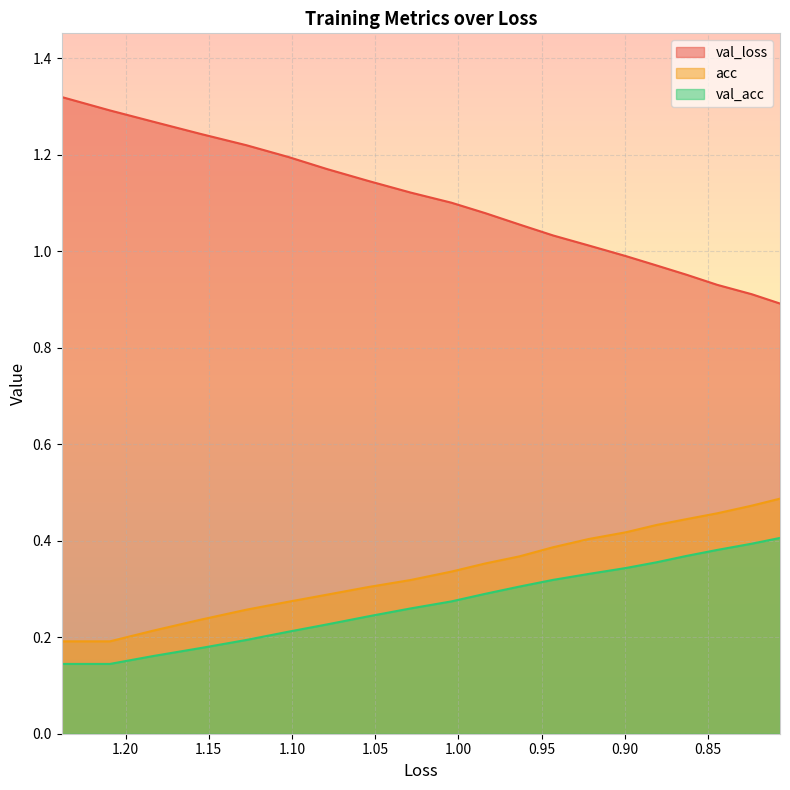

What is the average value of the acc series?

0.3